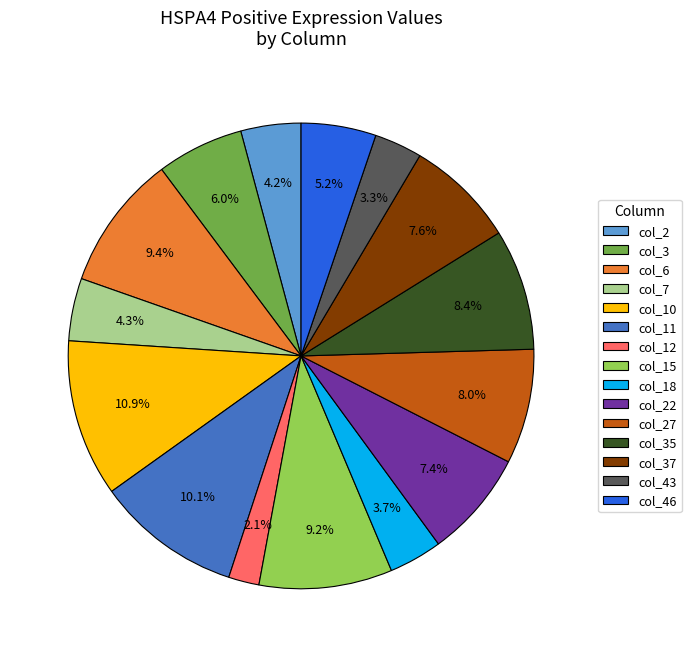

To the nearest percent, what is the combined percentage of col_11 and col_27?

18%